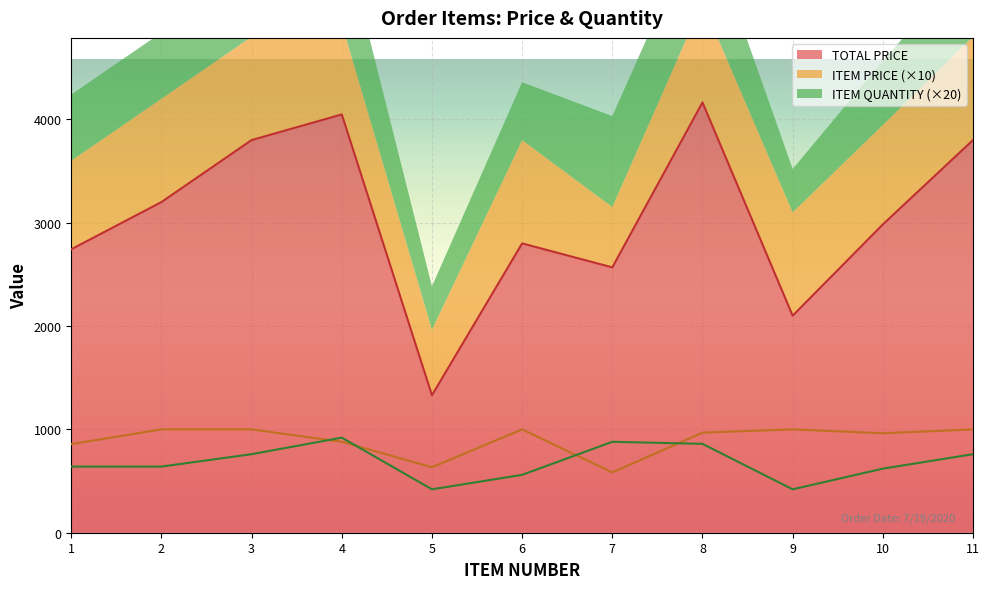

How many categories are shown in the chart?

11